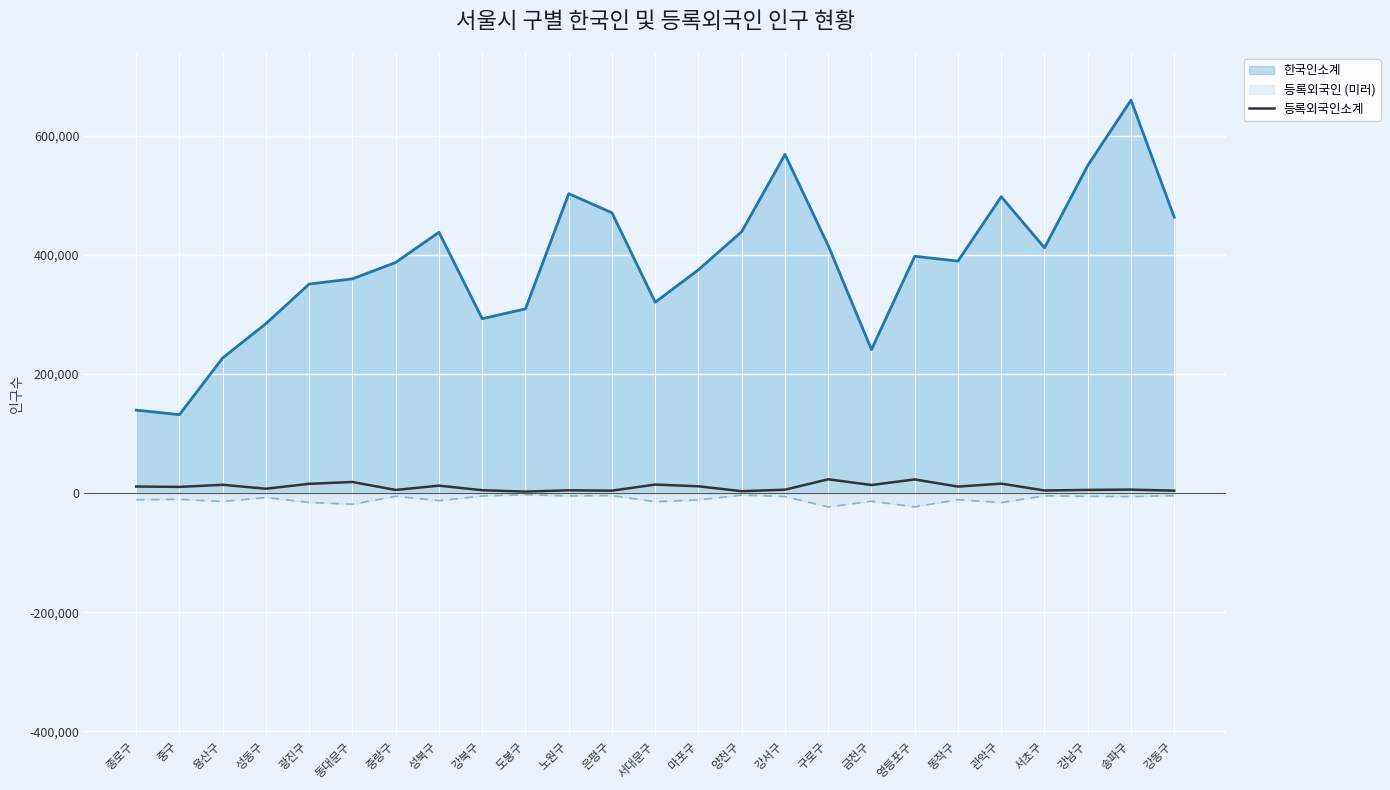

True or false: 등록외국인 (미러) and 한국인소계 cross at least once.

False